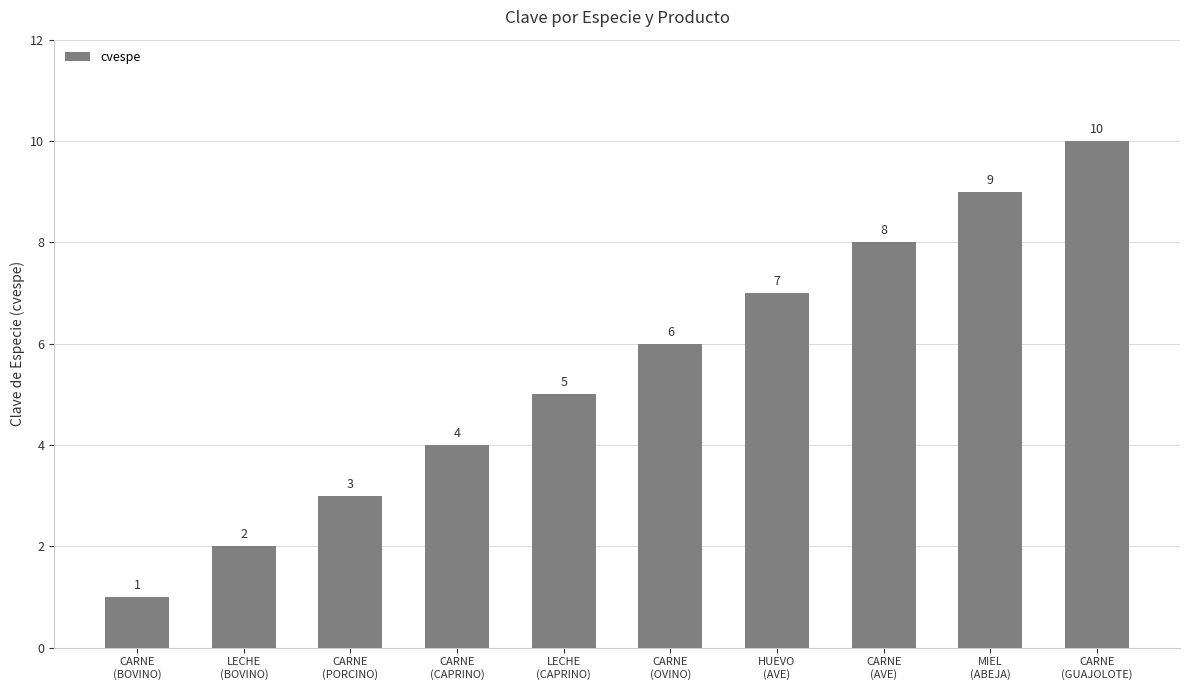

Count the values in the range 3 to 8.

6